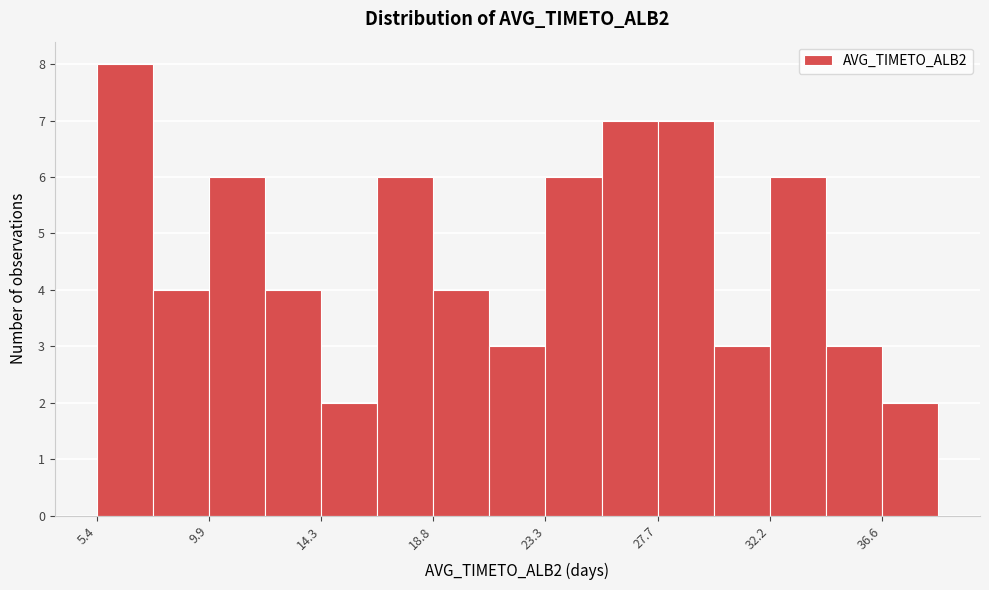

Reading left to right, transcribe this chart: for each bar, give the range it covers on the x-axis and its height. Neither the bar edges nor the heights are printed on the chart, so give them approximately, as read against the axes.

5.5 to 7.5: 8
7.5 to 10.0: 4
10.0 to 12.0: 6
12.0 to 14.5: 4
14.5 to 16.5: 2
16.5 to 19.0: 6
19.0 to 21.0: 4
21.0 to 23.5: 3
23.5 to 25.5: 6
25.5 to 27.5: 7
27.5 to 30.0: 7
30.0 to 32.0: 3
32.0 to 34.5: 6
34.5 to 36.5: 3
36.5 to 39.0: 2